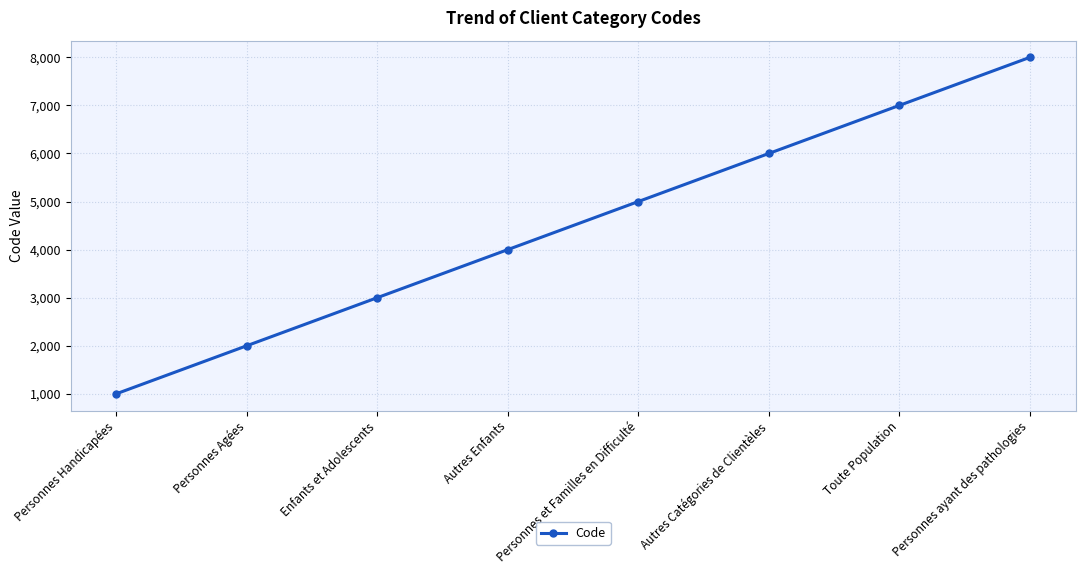

What is the sum of all values?

36000